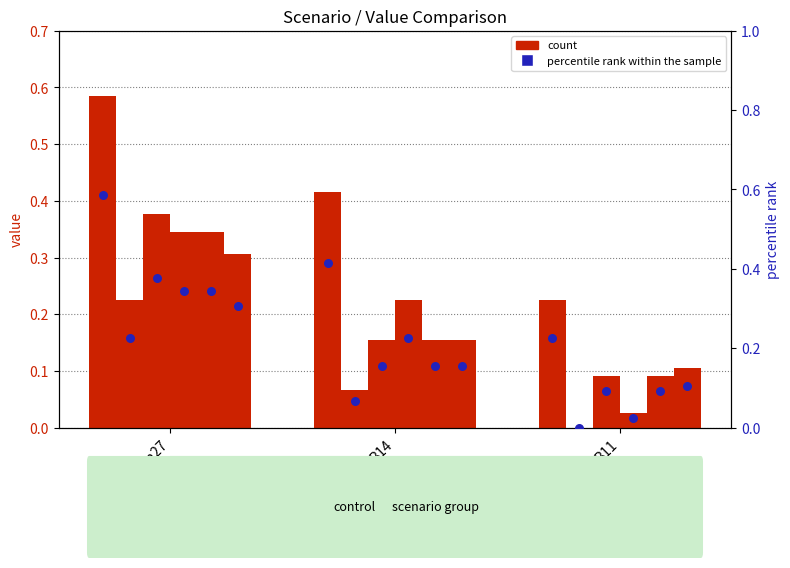

What are all the series names shown in the legend?

count, percentile rank within the sample